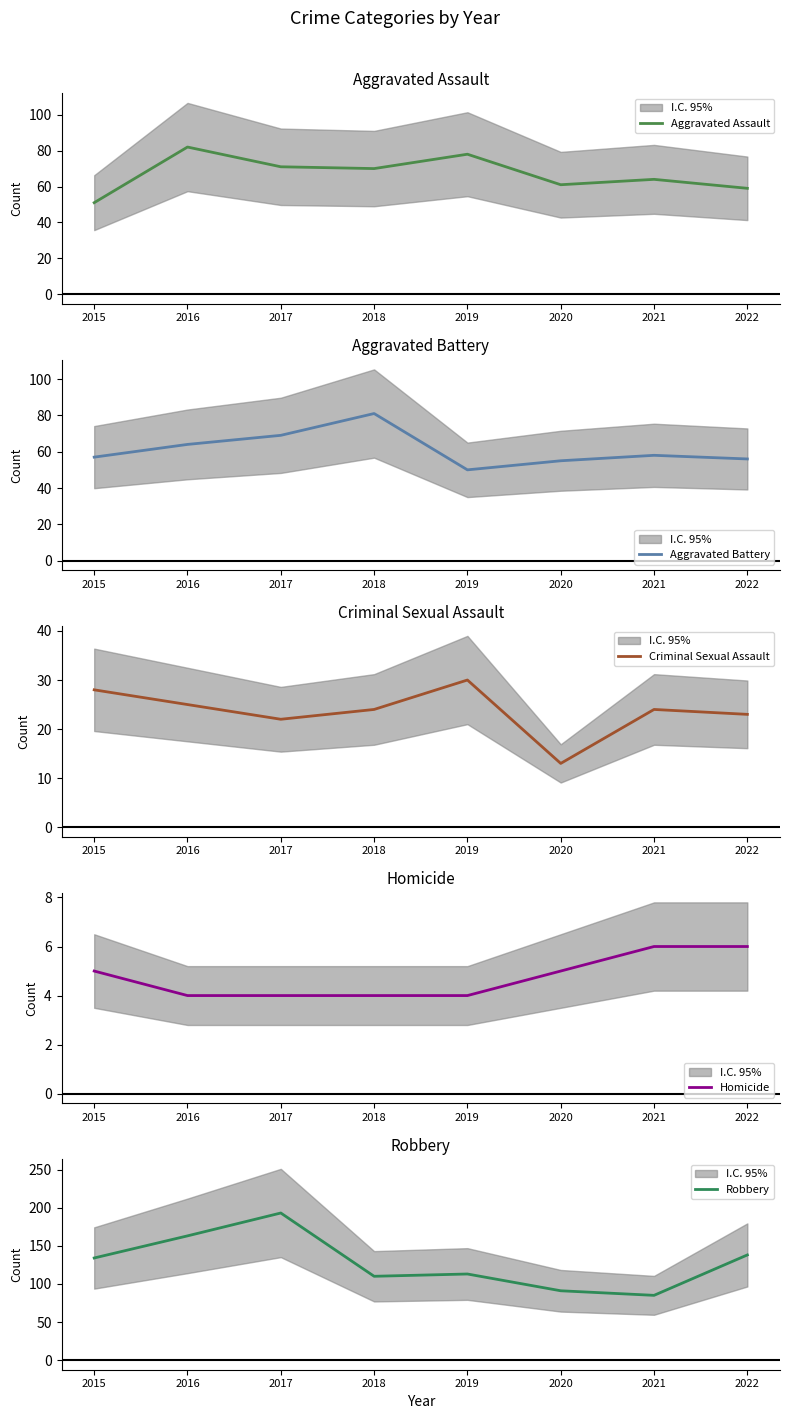

What value does the Robbery series have at 2022?

138